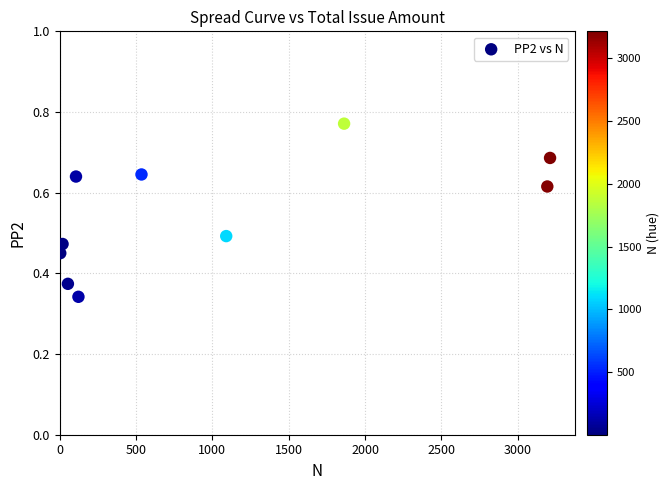

What is the average X value?

1020.3